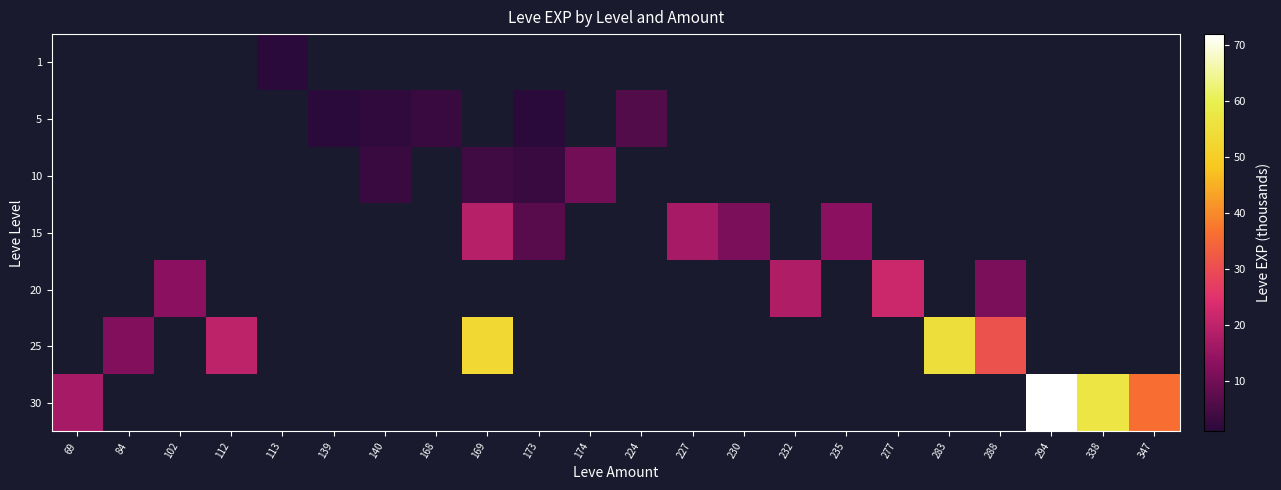

Rank the categories by 30 value from lowest to highest.

69, 84, 102, 112, 113, 139, 140, 168, 169, 173, 174, 224, 227, 230, 232, 235, 277, 283, 288, 347, 338, 294